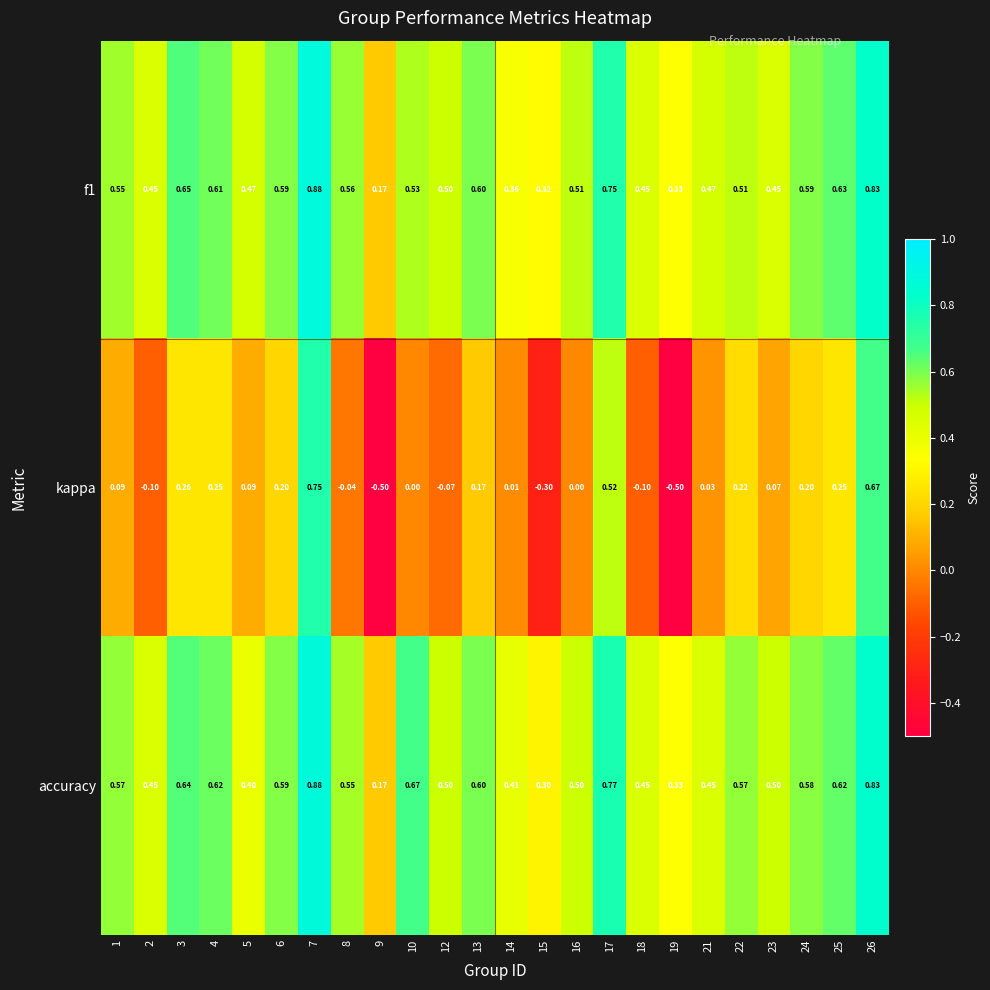

Which series has the largest total across all categories?

accuracy